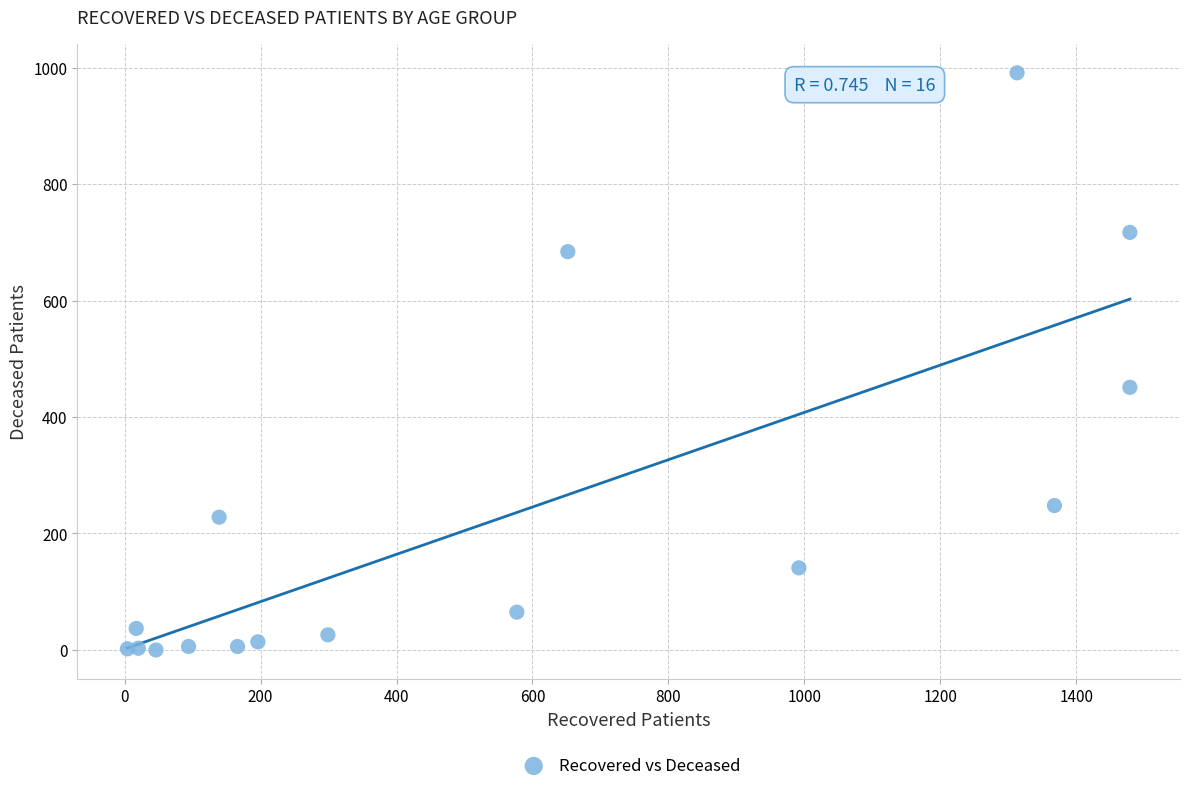

What Y value in the scatter plot is closest to 495?

451